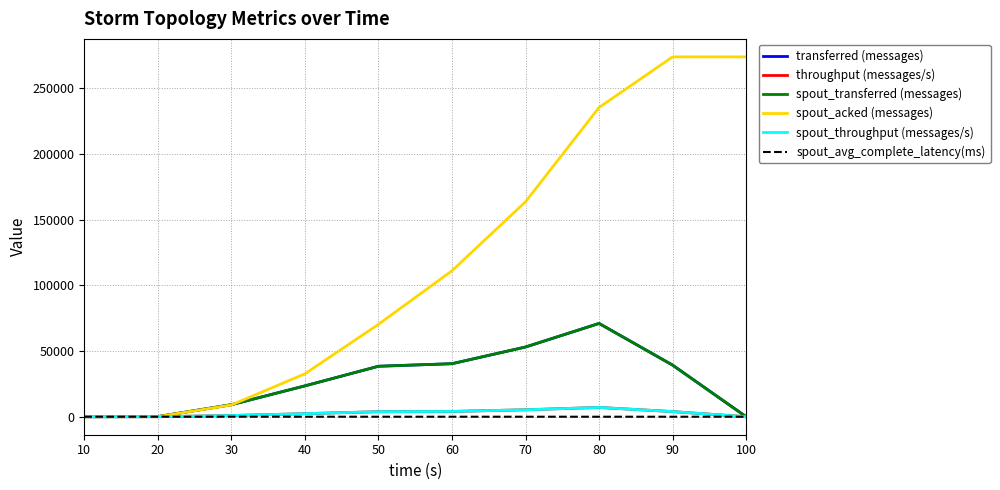

Is the value of transferred (messages) at 30 greater than the value of spout_transferred (messages) at 20?

Yes